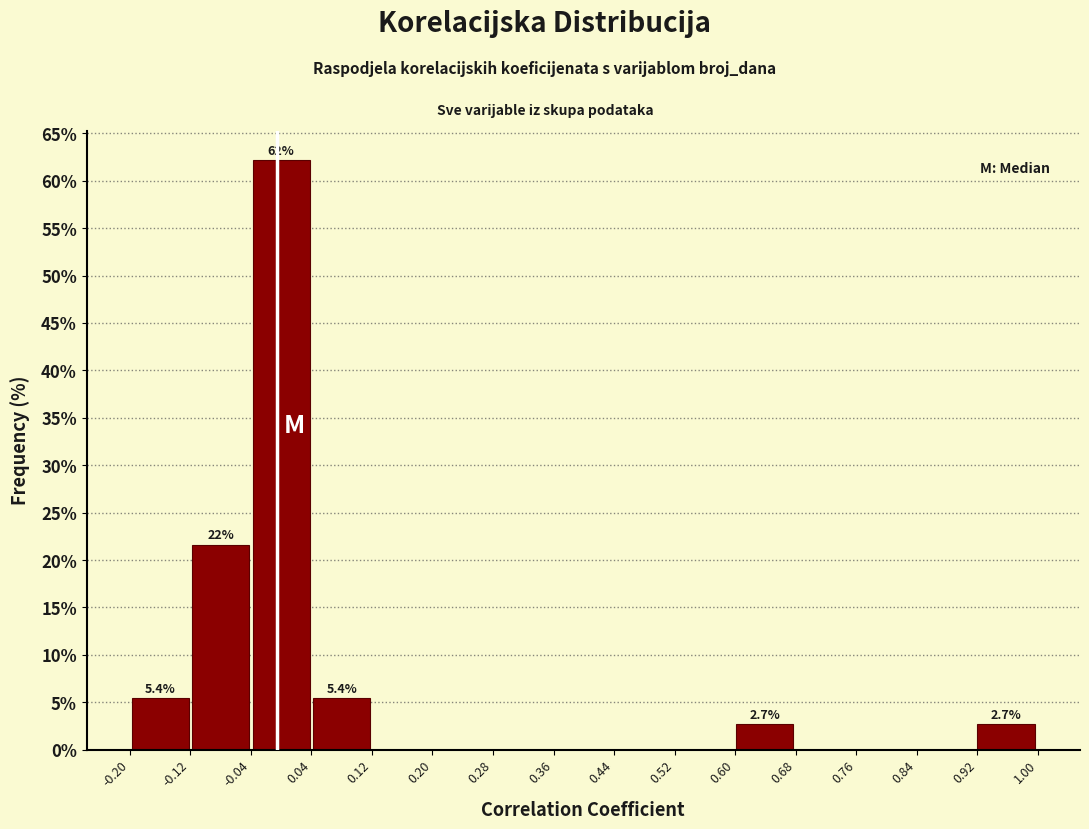

Over which range of the x-axis is the bar tallest?

-0.04 to 0.04